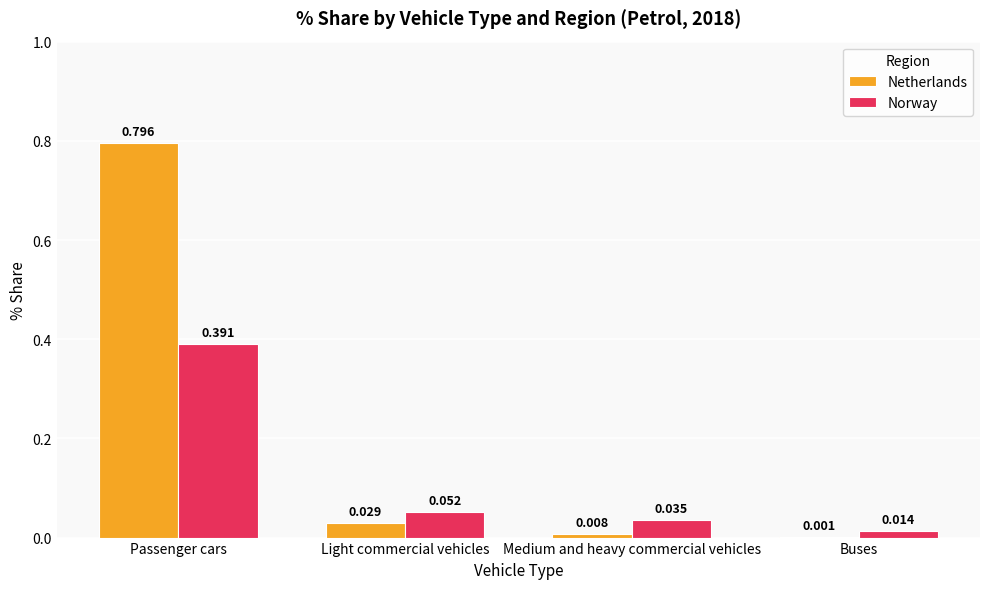

At which category is the sum across all series the highest?

Passenger cars